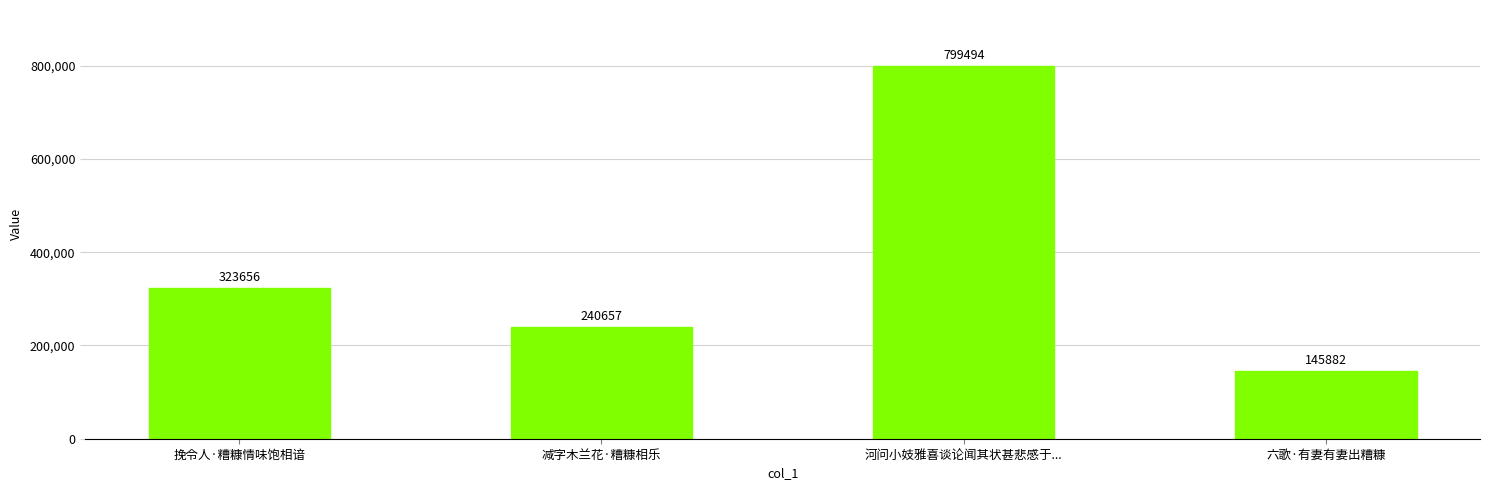

Does the chart contain stacked bars?

No